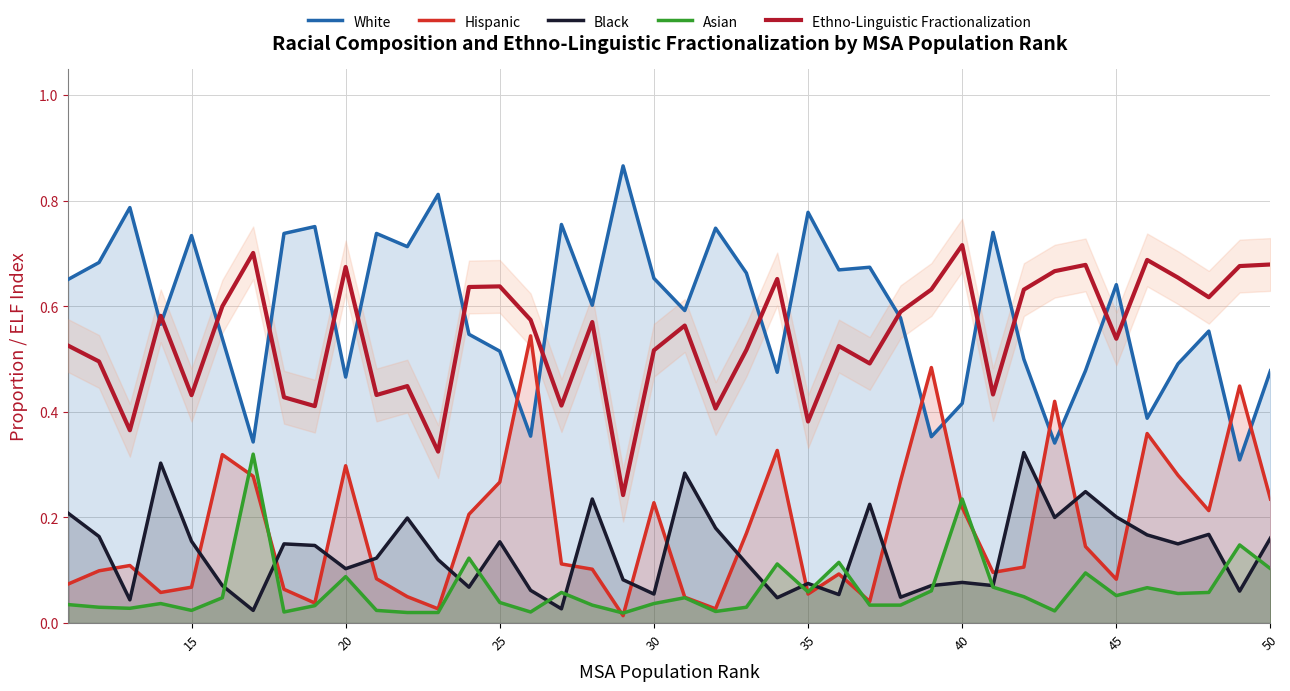

True or false: Hispanic and Black cross at least once.

True